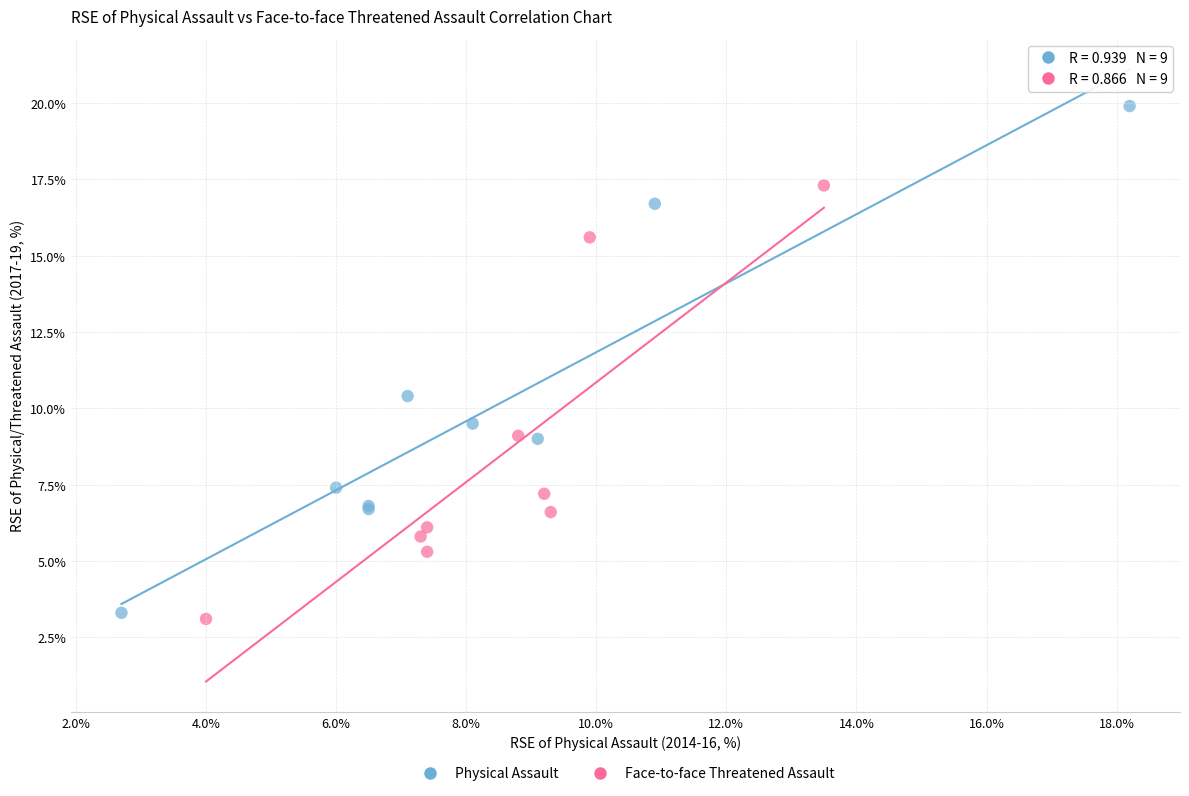

What are all the series names shown in the legend?

Physical Assault, Face-to-face Threatened Assault